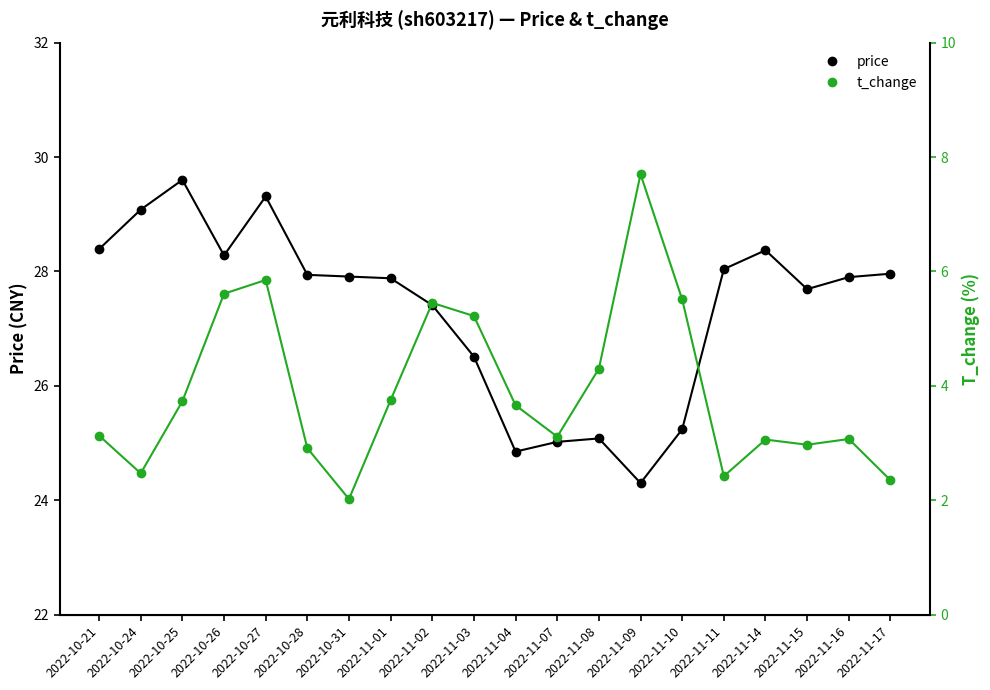

Reading left to right, list all the values displayed in this chart.

price: 2022-10-21=28.4	2022-10-24=29.1	2022-10-25=29.6	2022-10-26=28.3	2022-10-27=29.3	2022-10-28=27.9	2022-10-31=27.9	2022-11-01=27.9	2022-11-02=27.4	2022-11-03=26.5	2022-11-04=24.9	2022-11-07=25.0	2022-11-08=25.1	2022-11-09=24.3	2022-11-10=25.2	2022-11-11=28.0	2022-11-14=28.4	2022-11-15=27.7	2022-11-16=27.9	2022-11-17=28.0
t_change: 2022-10-21=3.1	2022-10-24=2.5	2022-10-25=3.7	2022-10-26=5.6	2022-10-27=5.8	2022-10-28=2.9	2022-10-31=2.0	2022-11-01=3.8	2022-11-02=5.5	2022-11-03=5.2	2022-11-04=3.7	2022-11-07=3.1	2022-11-08=4.3	2022-11-09=7.7	2022-11-10=5.5	2022-11-11=2.4	2022-11-14=3.1	2022-11-15=3.0	2022-11-16=3.1	2022-11-17=2.4